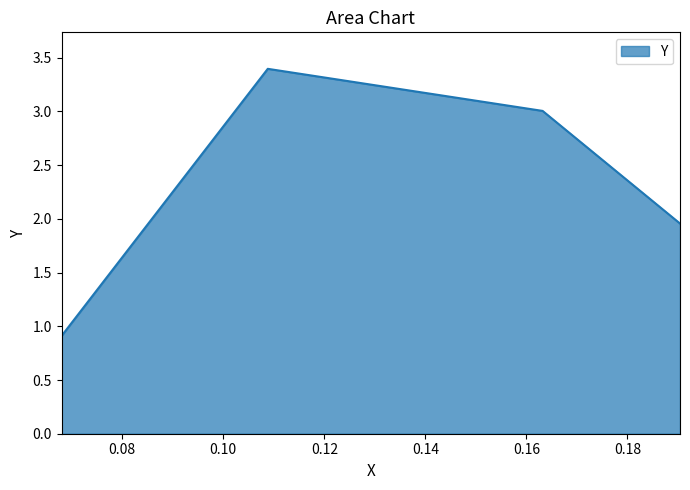

What is the greatest value displayed?

3.4